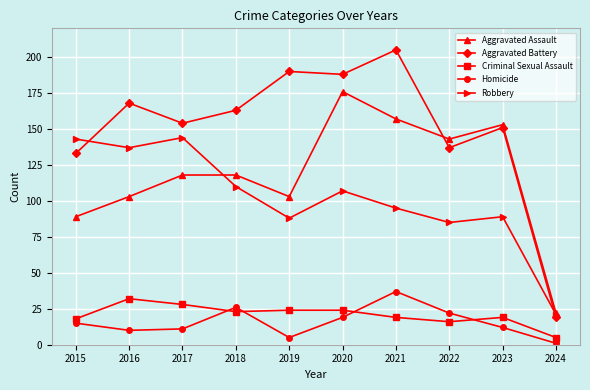

Where does the Aggravated Battery series first go above 163?

2016